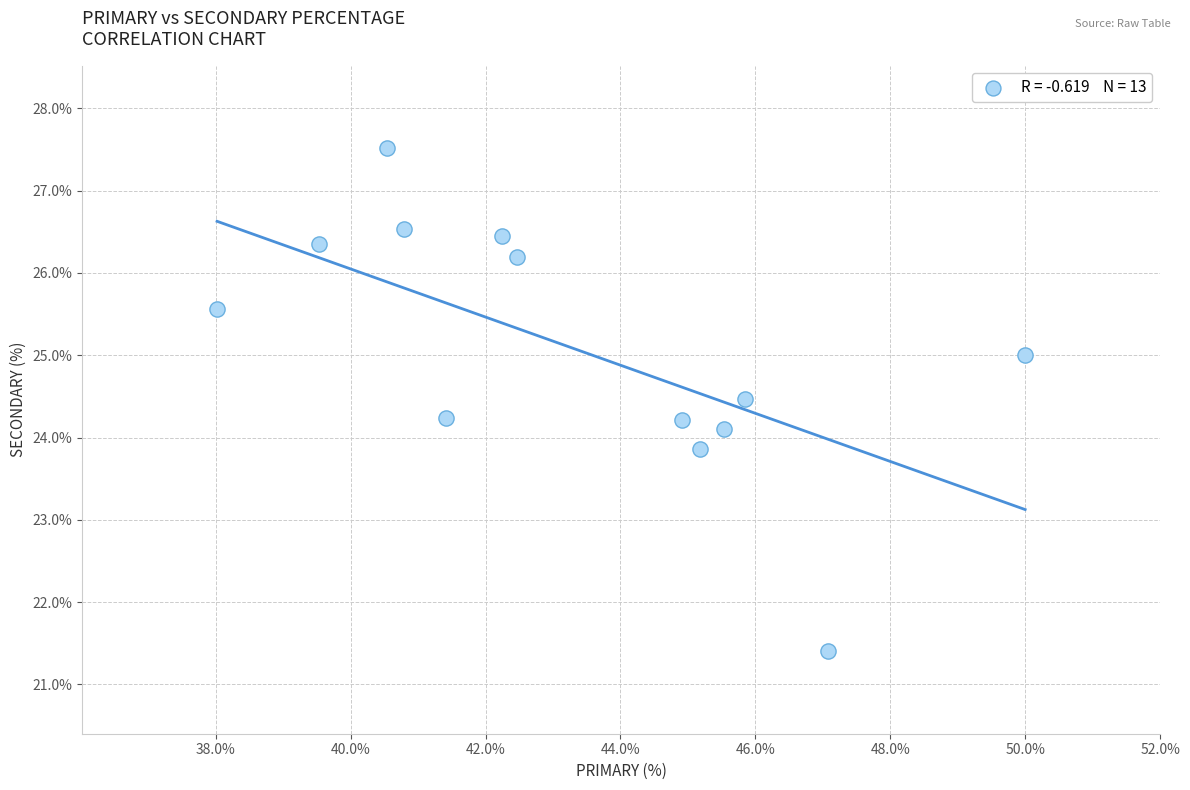

What is the range of X values (max minus min)?

12.0